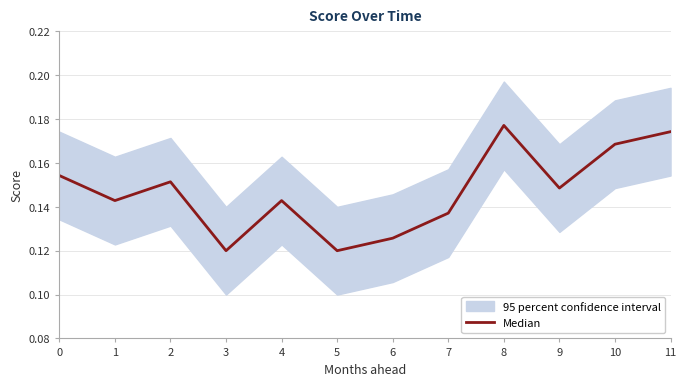

Which category has the highest value across all series?

8